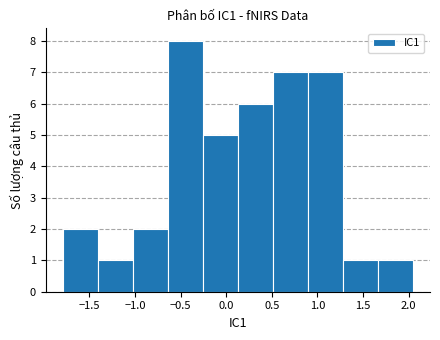

Which range on the x-axis has the tallest bar?

-0.65 to -0.25